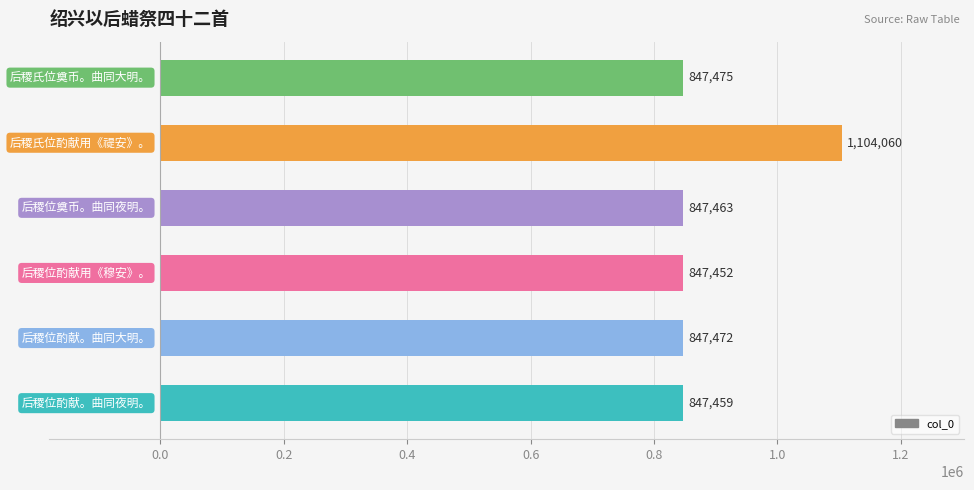

What is the difference between the maximum and minimum values?

256608